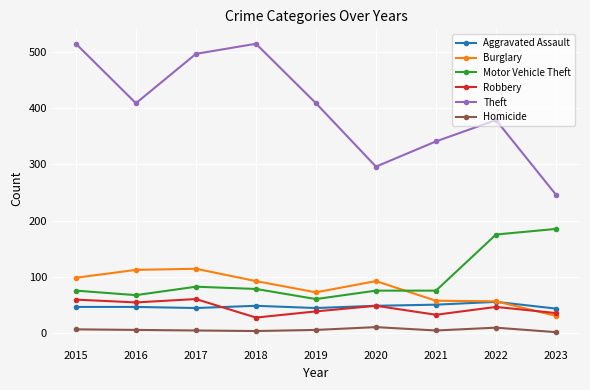

At which label does Burglary reach its minimum?

2023